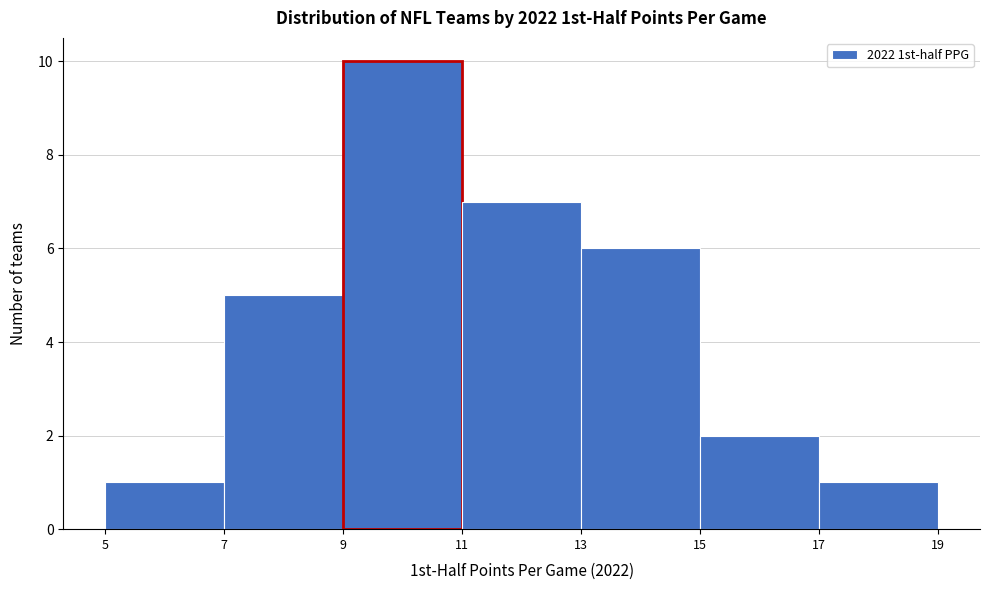

Reading left to right, list every bar in this chart as the range it spans on the x-axis followed by its height. The values are not printed on the chart, so give them approximately, as read against the axis.

5 to 7: 1
7 to 9: 5
9 to 11: 10
11 to 13: 7
13 to 15: 6
15 to 17: 2
17 to 19: 1